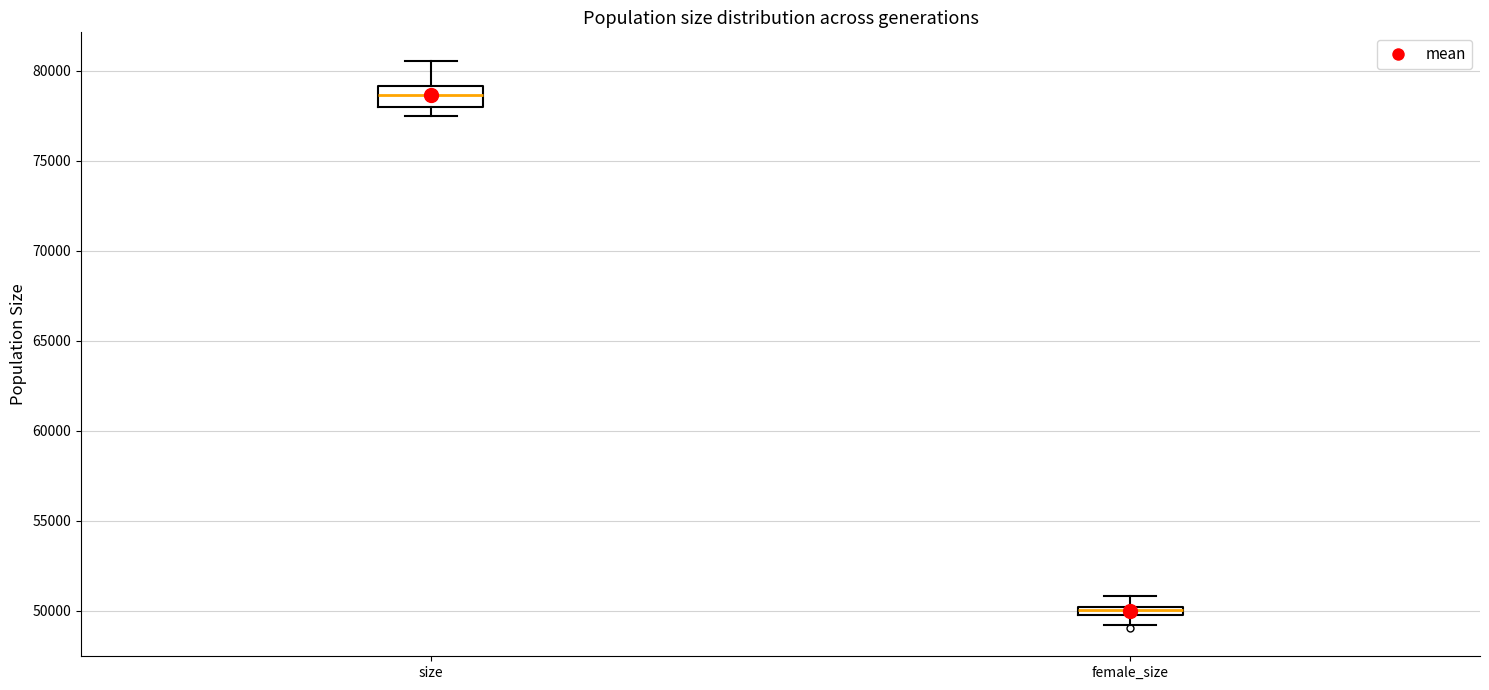

Which box is the tallest, from its lower edge to its upper edge?

size